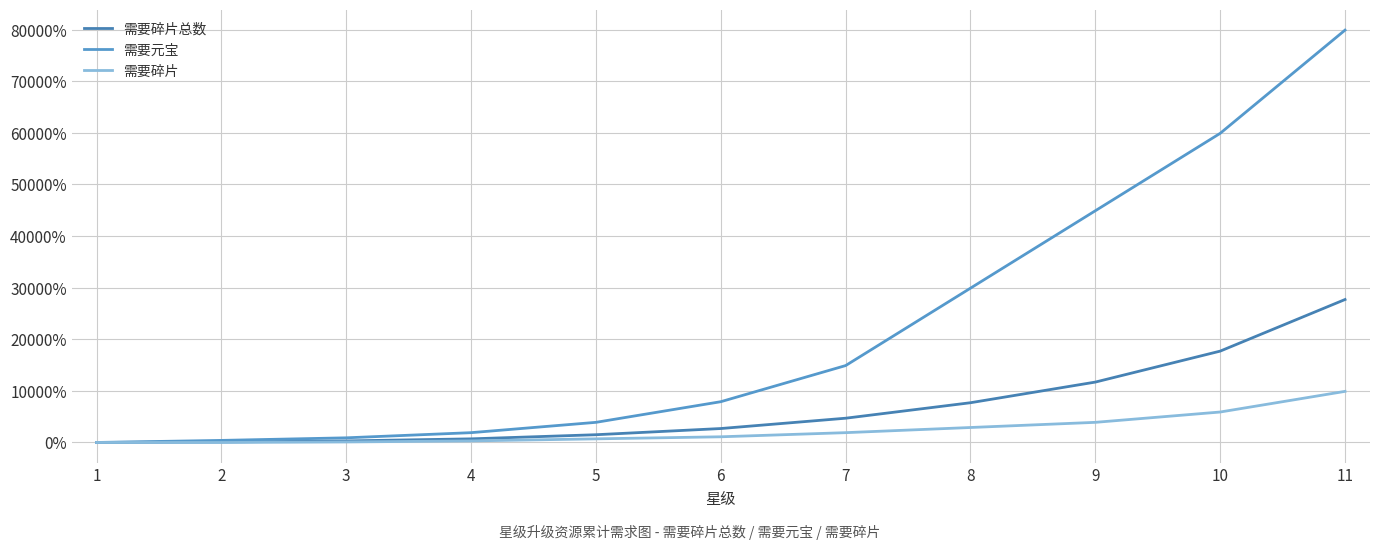

Which category has the highest value in the 需要碎片 series?

11